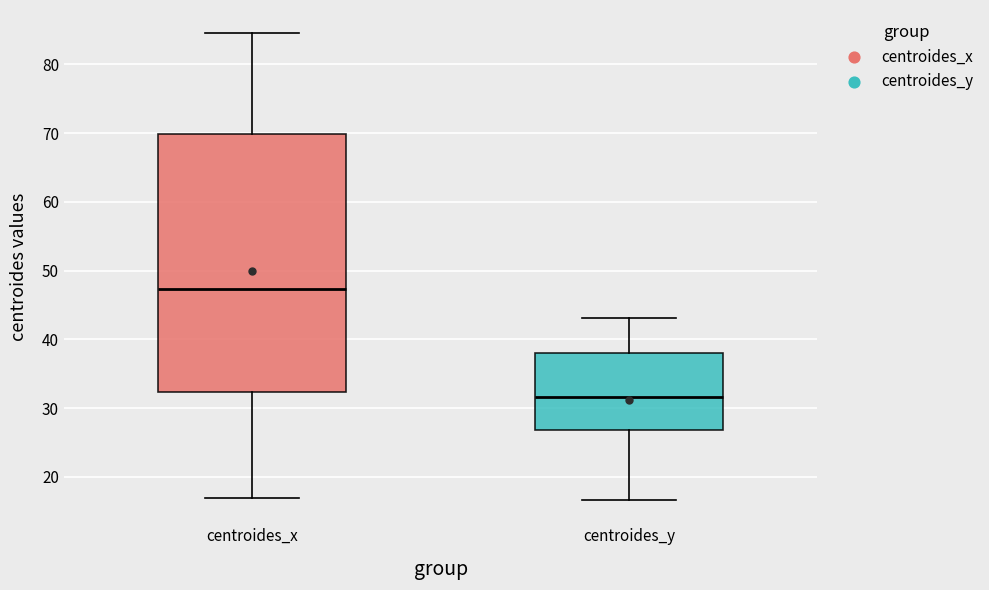

Where does the upper whisker of the box for centroides_y end on the y-axis? The values are not printed on the chart, so give them approximately, as read against the axis.

43